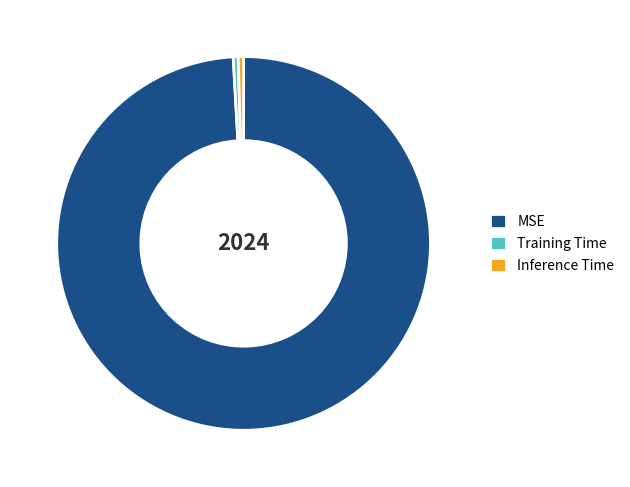

Combined, do Training Time and Inference Time account for over 50%?

No